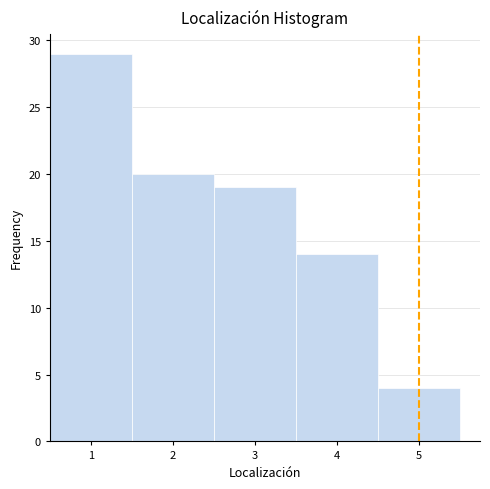

Reading left to right, list every bar in this chart as the range it spans on the x-axis followed by its height. The values are not printed on the chart, so give them approximately, as read against the axis.

0.5 to 1.5: 29
1.5 to 2.5: 20
2.5 to 3.5: 19
3.5 to 4.5: 14
4.5 to 5.5: 4